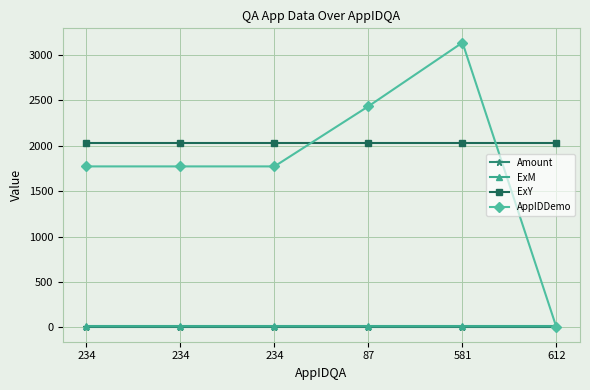

Between which two adjacent categories do Amount and AppIDDemo first intersect?

581 and 612